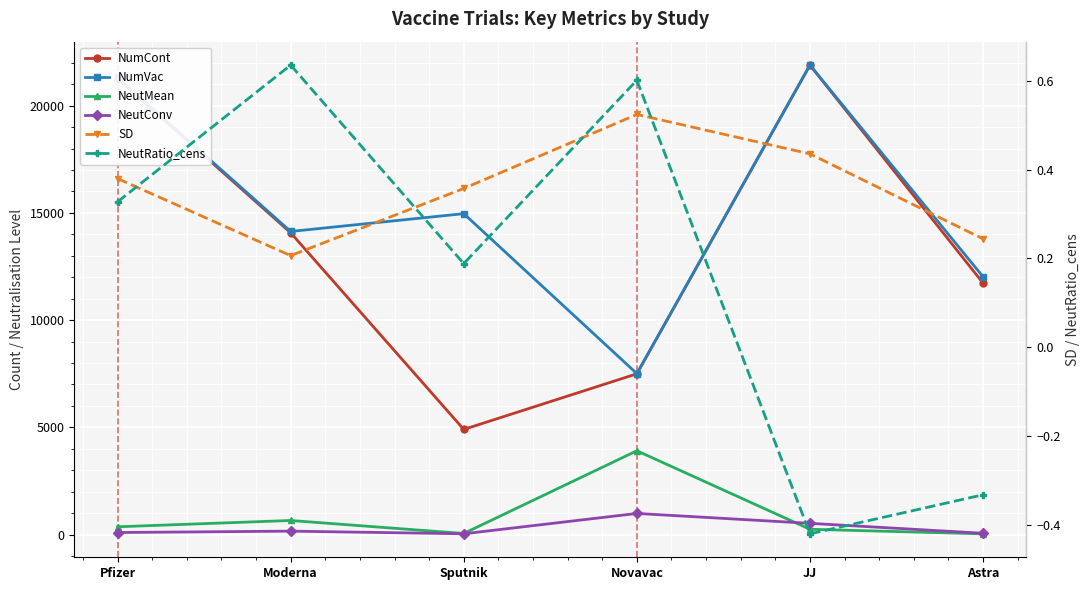

True or false: NumCont and NumVac intersect in this chart.

False